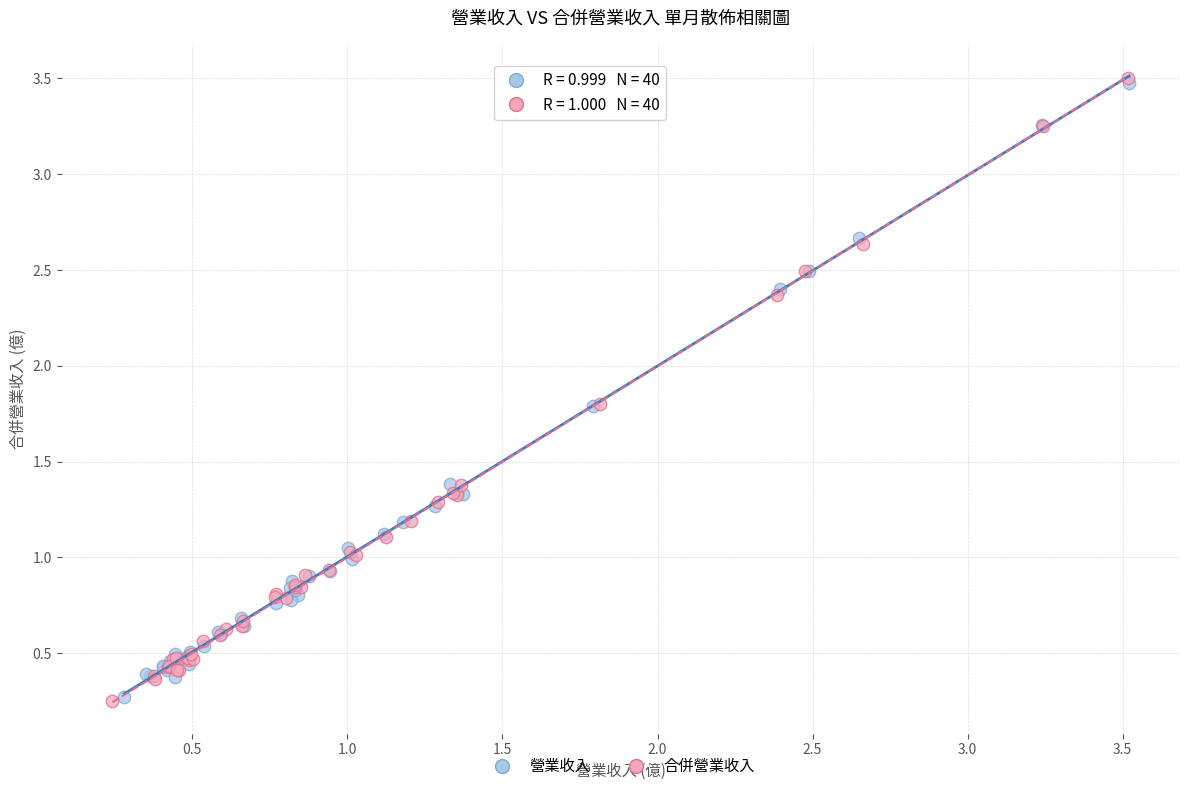

Which series has the widest spread of Y values?

合併營業收入